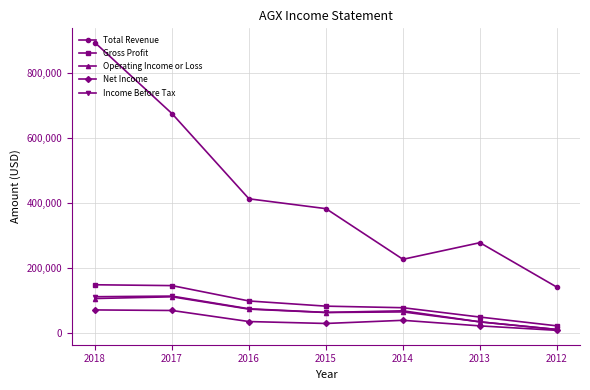

What value does the Income Before Tax series have at 2016?

75500